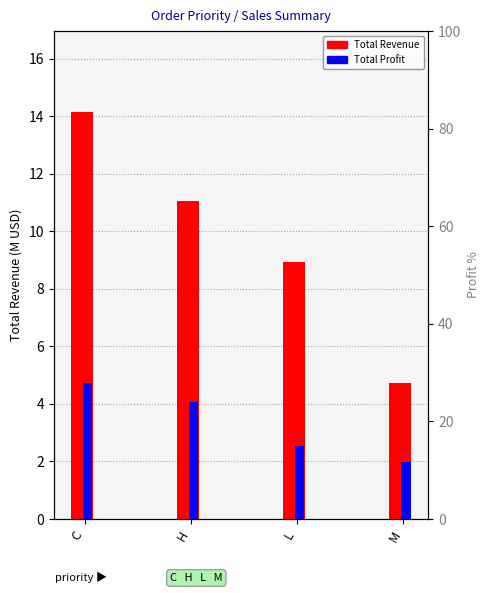

At how many categories does at least one series exceed 12?

1